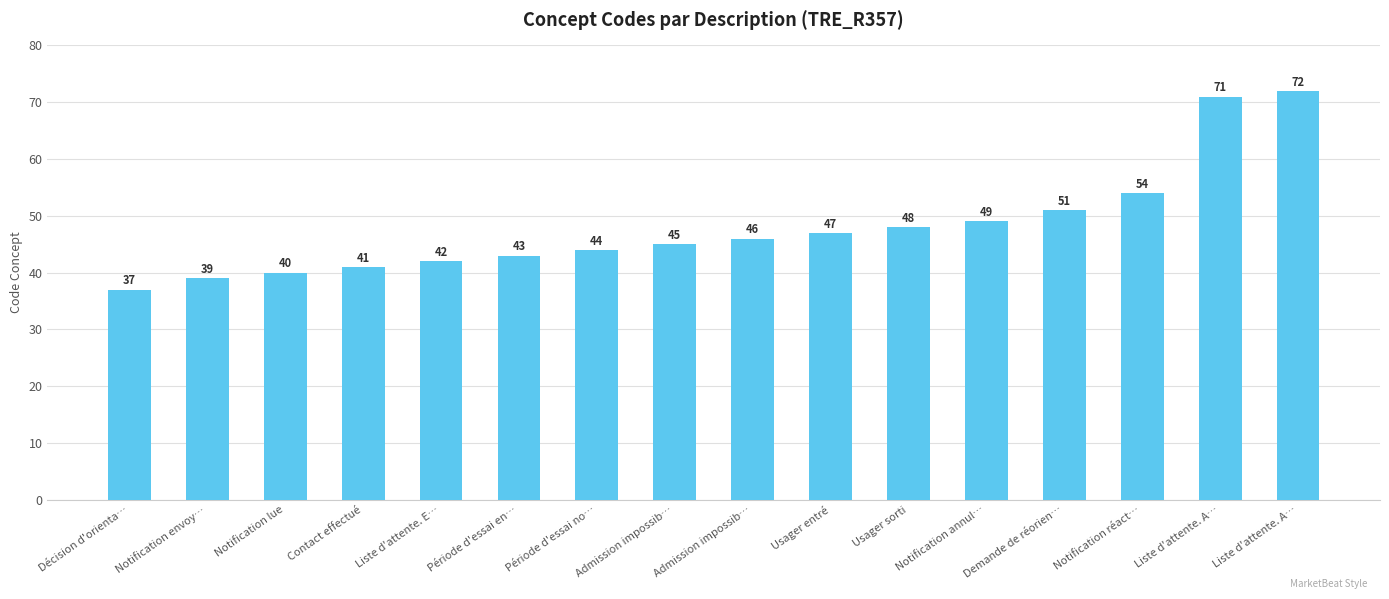

Reading right to left, extract all data points from this chart.

Liste d'attente. A…=72	Liste d'attente. A…=71	Notification réact…=54	Demande de réorien…=51	Notification annul…=49	Usager sorti=48	Usager entré=47	Admission impossib…=46	Admission impossib…=45	Période d'essai no…=44	Période d'essai en…=43	Liste d'attente. E…=42	Contact effectué=41	Notification lue=40	Notification envoy…=39	Décision d'orienta…=37